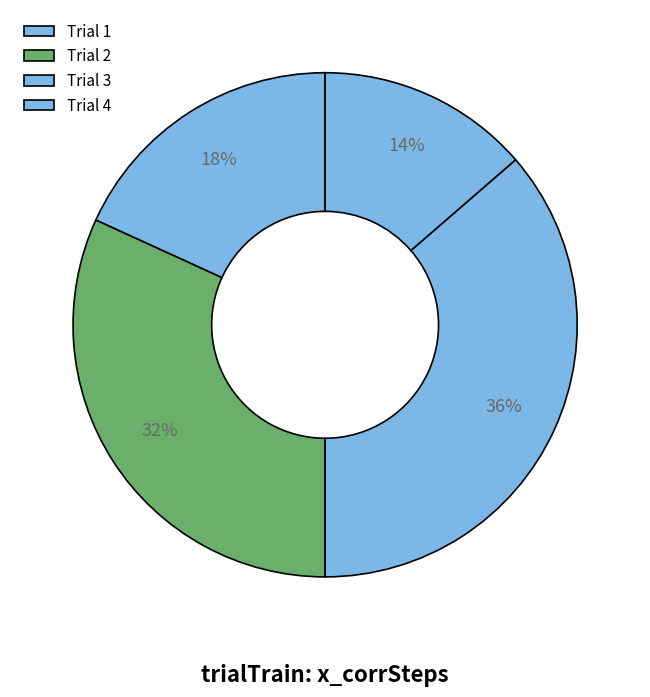

How many slices are in this pie chart?

4